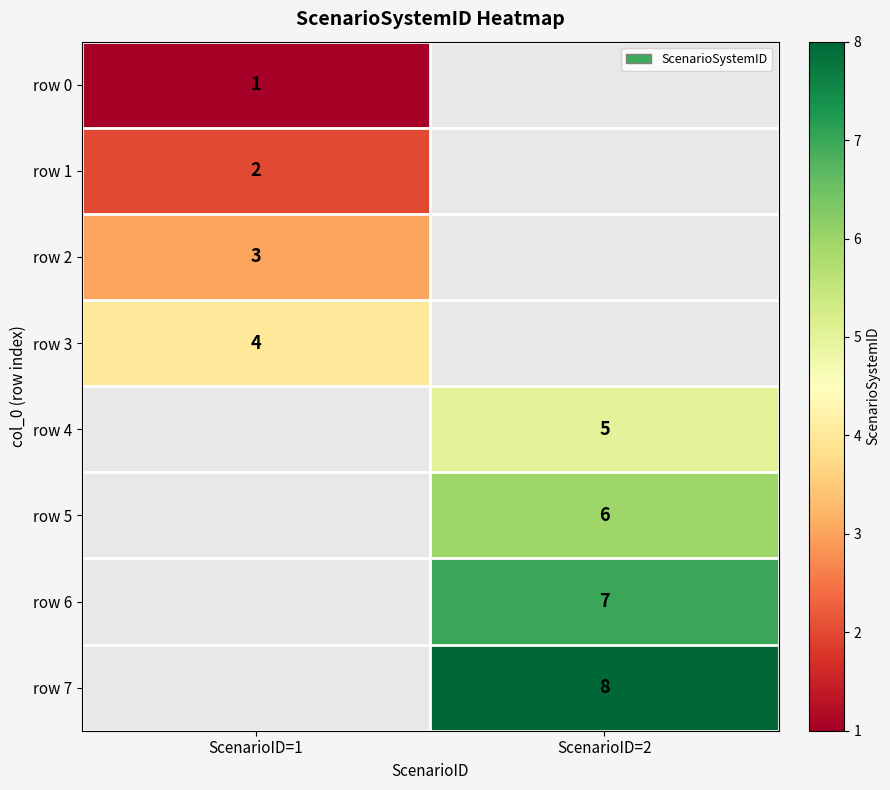

What is the difference between the highest and lowest values at ScenarioID=1?

3.0